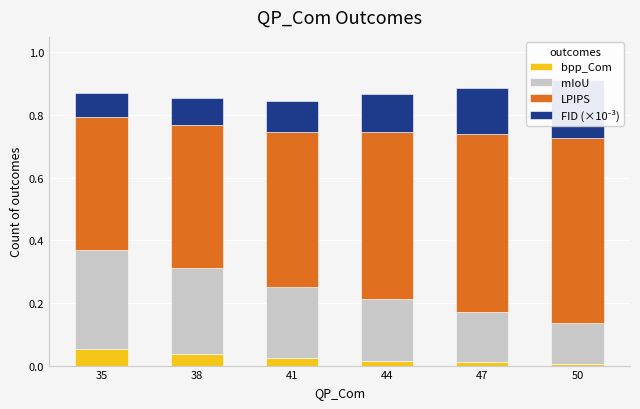

What are all the series names shown in the legend?

bpp_Com, mIoU, LPIPS, FID (×10⁻³)